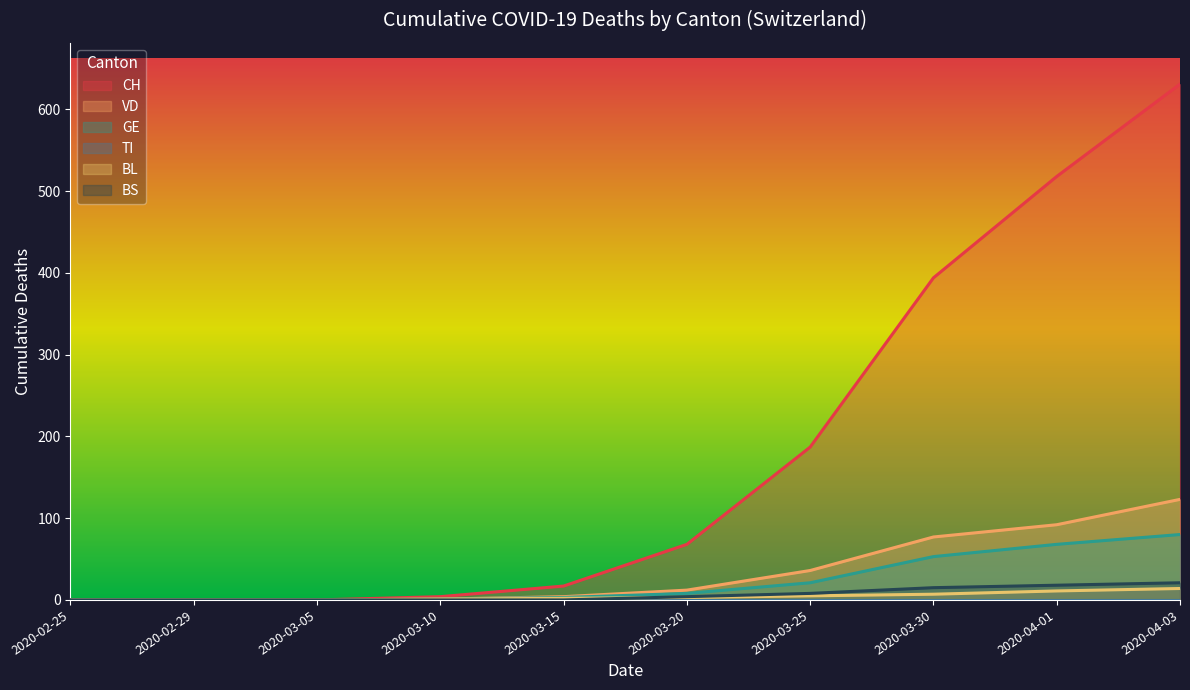

True or false: GE and CH cross at least once.

False